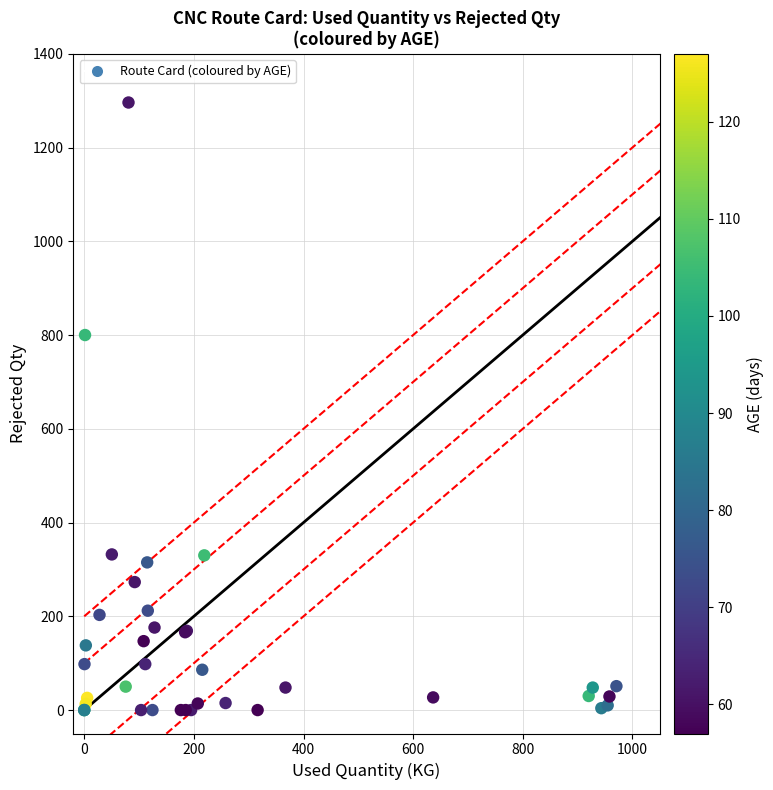

What Y value in the scatter plot is closest to 648?

800